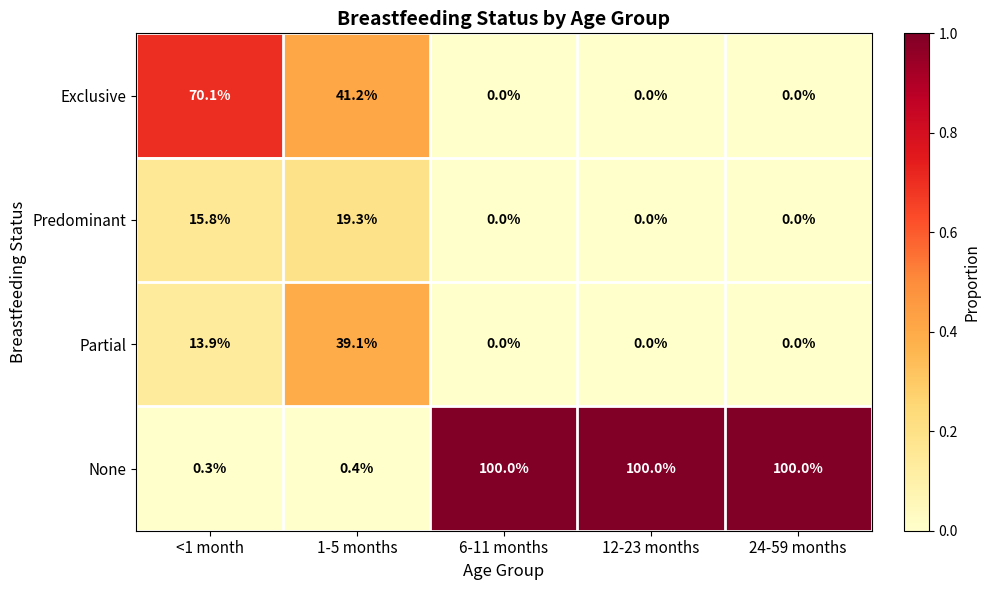

What is the greatest value displayed?

100.0